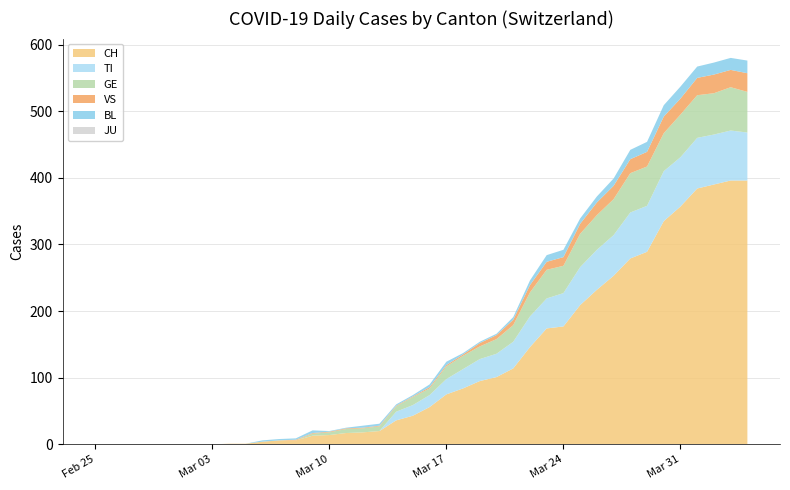

Reading right to left, extract all data points from this chart.

CH: 2020-04-04=396	2020-04-03=396	2020-04-02=390	2020-04-01=384	2020-03-31=357	2020-03-30=335	2020-03-29=289	2020-03-28=279	2020-03-27=253	2020-03-26=232	2020-03-25=209	2020-03-24=177	2020-03-23=174	2020-03-22=146	2020-03-21=114	2020-03-20=101	2020-03-19=95	2020-03-18=84	2020-03-17=75	2020-03-16=56	2020-03-15=43	2020-03-14=36	2020-03-13=20	2020-03-12=18	2020-03-11=17	2020-03-10=14	2020-03-09=13	2020-03-08=6	2020-03-07=6	2020-03-06=4	2020-03-05=1	2020-03-04=1	2020-03-03=0	2020-03-02=0	2020-03-01=0	2020-02-29=0	2020-02-28=0	2020-02-27=0	2020-02-26=0	2020-02-25=0
TI: 2020-04-04=72	2020-04-03=75	2020-04-02=75	2020-04-01=76	2020-03-31=74	2020-03-30=75	2020-03-29=69	2020-03-28=69	2020-03-27=61	2020-03-26=60	2020-03-25=57	2020-03-24=50	2020-03-23=45	2020-03-22=46	2020-03-21=40	2020-03-20=35	2020-03-19=33	2020-03-18=29	2020-03-17=23	2020-03-16=18	2020-03-15=16	2020-03-14=13	2020-03-13=0	2020-03-12=0	2020-03-11=0	2020-03-10=0	2020-03-09=0	2020-03-08=0	2020-03-07=0	2020-03-06=0	2020-03-05=0	2020-03-04=0	2020-03-03=0	2020-03-02=0	2020-03-01=0	2020-02-29=0	2020-02-28=0	2020-02-27=0	2020-02-26=0	2020-02-25=0
GE: 2020-04-04=61	2020-04-03=65	2020-04-02=62	2020-04-01=64	2020-03-31=64	2020-03-30=57	2020-03-29=59	2020-03-28=59	2020-03-27=54	2020-03-26=52	2020-03-25=50	2020-03-24=41	2020-03-23=43	2020-03-22=36	2020-03-21=25	2020-03-20=22	2020-03-19=19	2020-03-18=20	2020-03-17=19	2020-03-16=10	2020-03-15=12	2020-03-14=8	2020-03-13=7	2020-03-12=6	2020-03-11=6	2020-03-10=4	2020-03-09=3	2020-03-08=0	2020-03-07=0	2020-03-06=0	2020-03-05=0	2020-03-04=0	2020-03-03=0	2020-03-02=0	2020-03-01=0	2020-02-29=0	2020-02-28=0	2020-02-27=0	2020-02-26=0	2020-02-25=0
VS: 2020-04-04=28	2020-04-03=26	2020-04-02=28	2020-04-01=26	2020-03-31=24	2020-03-30=25	2020-03-29=22	2020-03-28=21	2020-03-27=20	2020-03-26=19	2020-03-25=15	2020-03-24=13	2020-03-23=12	2020-03-22=11	2020-03-21=8	2020-03-20=6	2020-03-19=5	2020-03-18=2	2020-03-17=2	2020-03-16=2	2020-03-15=1	2020-03-14=1	2020-03-13=1	2020-03-12=1	2020-03-11=1	2020-03-10=1	2020-03-09=1	2020-03-08=1	2020-03-07=0	2020-03-06=0	2020-03-05=0	2020-03-04=0	2020-03-03=0	2020-03-02=0	2020-03-01=0	2020-02-29=0	2020-02-28=0	2020-02-27=0	2020-02-26=0	2020-02-25=0
BL: 2020-04-04=19	2020-04-03=18	2020-04-02=18	2020-04-01=17	2020-03-31=18	2020-03-30=17	2020-03-29=15	2020-03-28=14	2020-03-27=11	2020-03-26=9	2020-03-25=8	2020-03-24=11	2020-03-23=10	2020-03-22=7	2020-03-21=4	2020-03-20=2	2020-03-19=2	2020-03-18=2	2020-03-17=5	2020-03-16=4	2020-03-15=2	2020-03-14=2	2020-03-13=3	2020-03-12=3	2020-03-11=1	2020-03-10=1	2020-03-09=4	2020-03-08=2	2020-03-07=2	2020-03-06=2	2020-03-05=0	2020-03-04=0	2020-03-03=0	2020-03-02=0	2020-03-01=0	2020-02-29=0	2020-02-28=0	2020-02-27=0	2020-02-26=0	2020-02-25=0
JU: 2020-04-04=0	2020-04-03=0	2020-04-02=0	2020-04-01=0	2020-03-31=0	2020-03-30=0	2020-03-29=0	2020-03-28=0	2020-03-27=0	2020-03-26=0	2020-03-25=0	2020-03-24=0	2020-03-23=0	2020-03-22=0	2020-03-21=0	2020-03-20=0	2020-03-19=0	2020-03-18=0	2020-03-17=0	2020-03-16=0	2020-03-15=0	2020-03-14=0	2020-03-13=0	2020-03-12=0	2020-03-11=0	2020-03-10=0	2020-03-09=0	2020-03-08=0	2020-03-07=0	2020-03-06=0	2020-03-05=0	2020-03-04=0	2020-03-03=0	2020-03-02=0	2020-03-01=0	2020-02-29=0	2020-02-28=0	2020-02-27=0	2020-02-26=0	2020-02-25=0